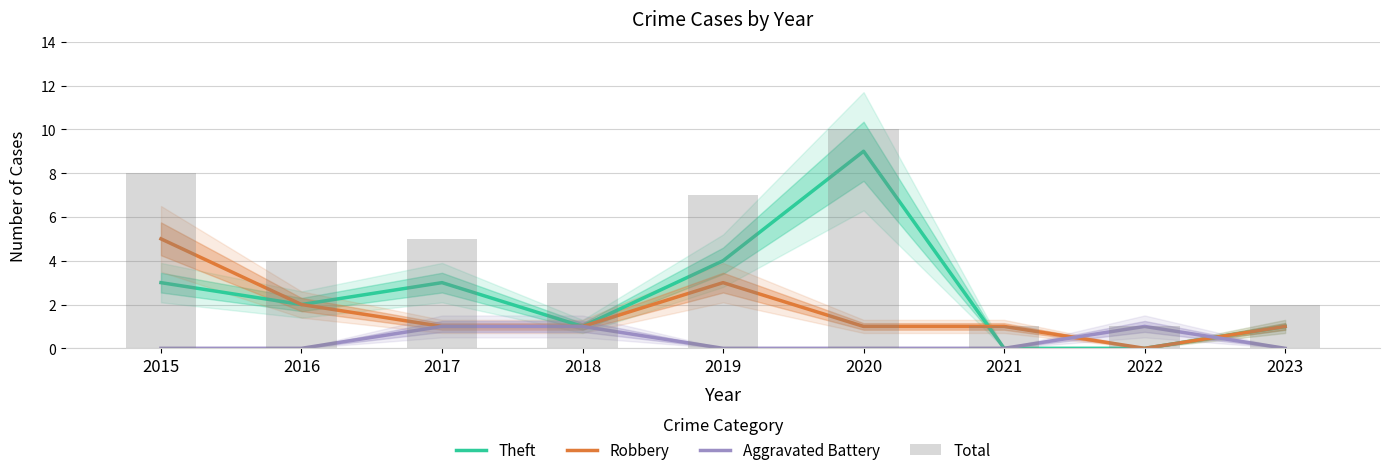

Is the value of Theft at 2016 greater than the value of Aggravated Battery at 2015?

Yes